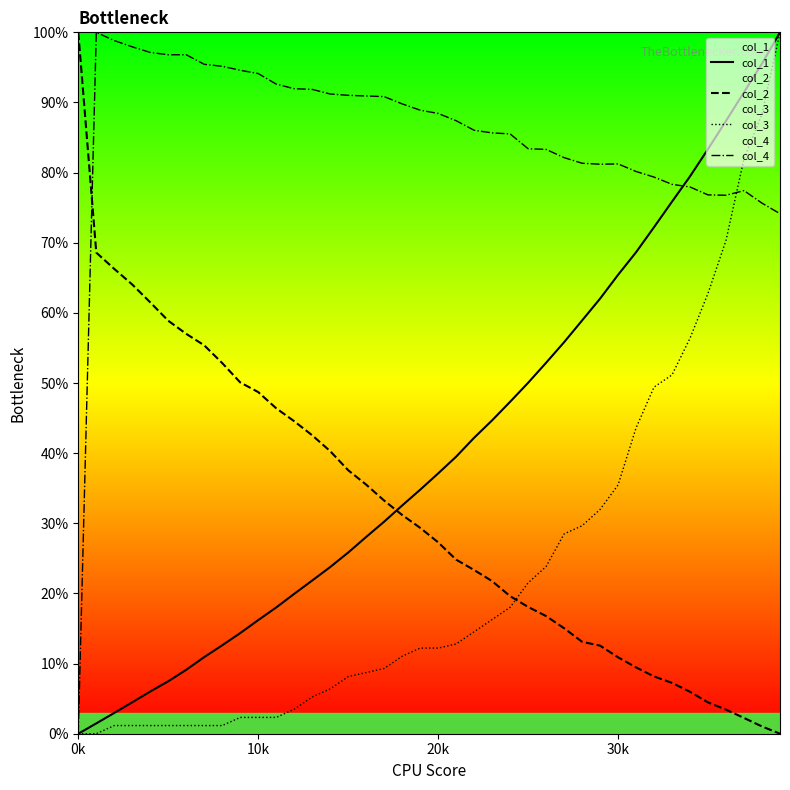

True or false: col_2 and col_1 intersect in this chart.

True